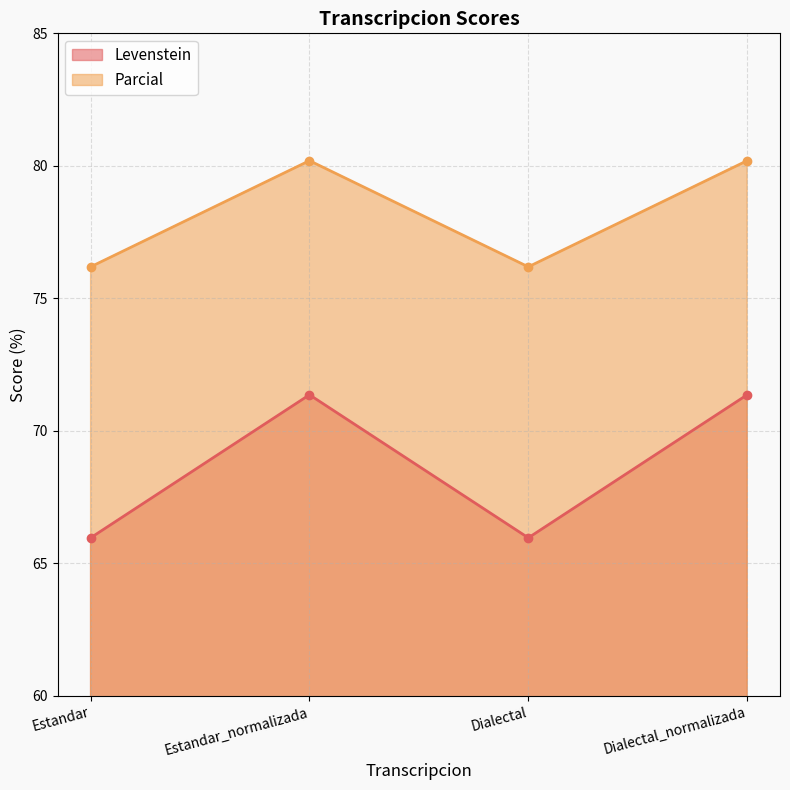

True or false: Parcial and Levenstein intersect in this chart.

False